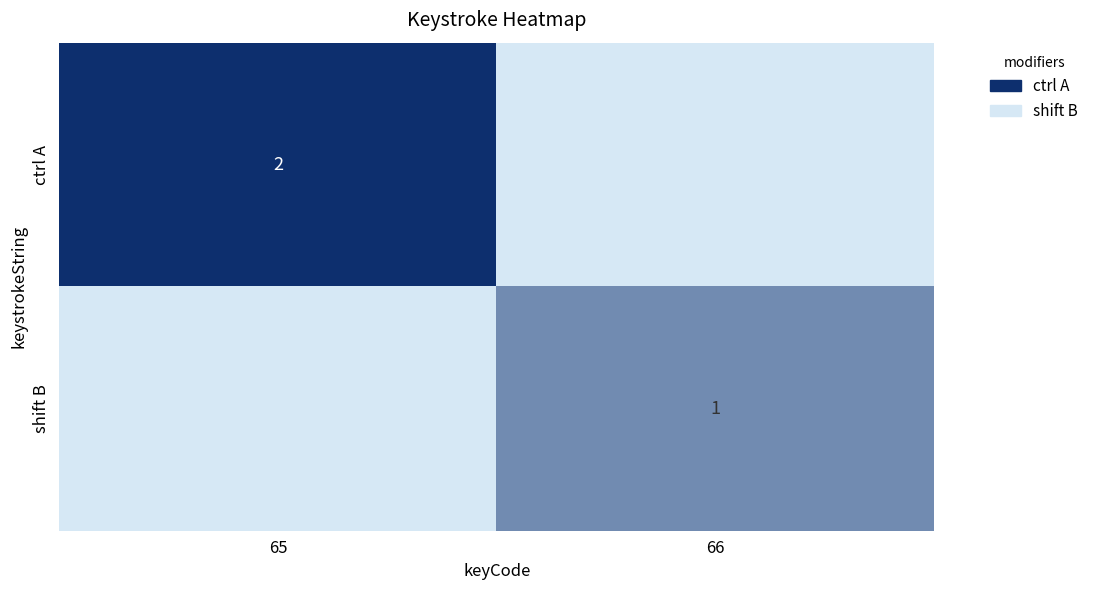

Is it true that shift B equals 1 at 66?

True